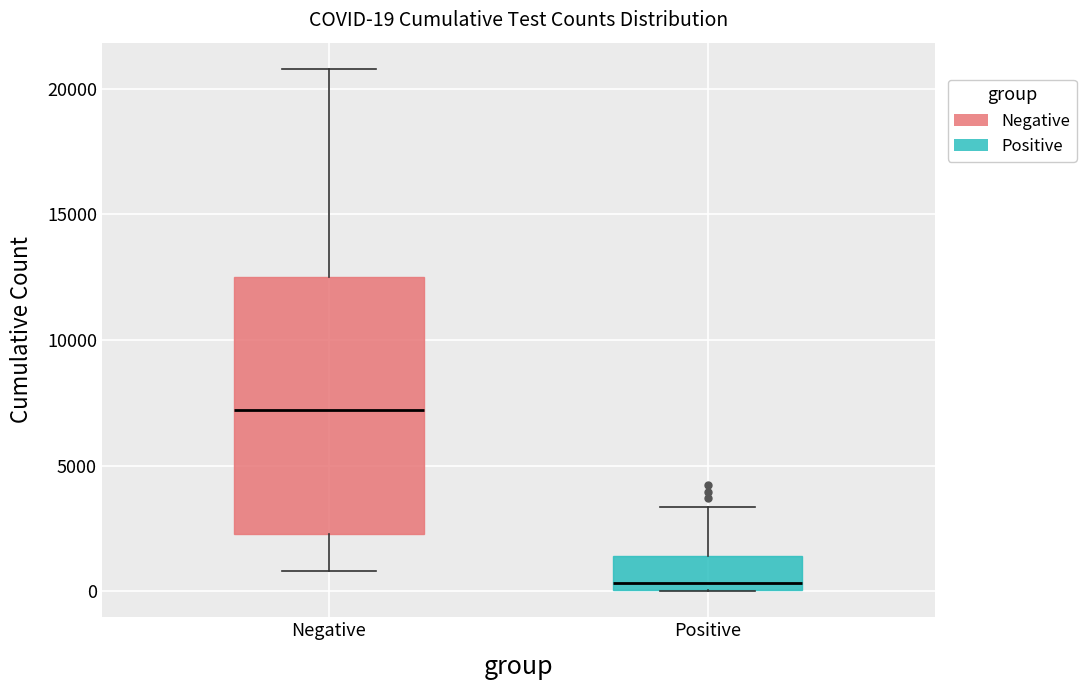

Which box has the lowest median line?

Positive